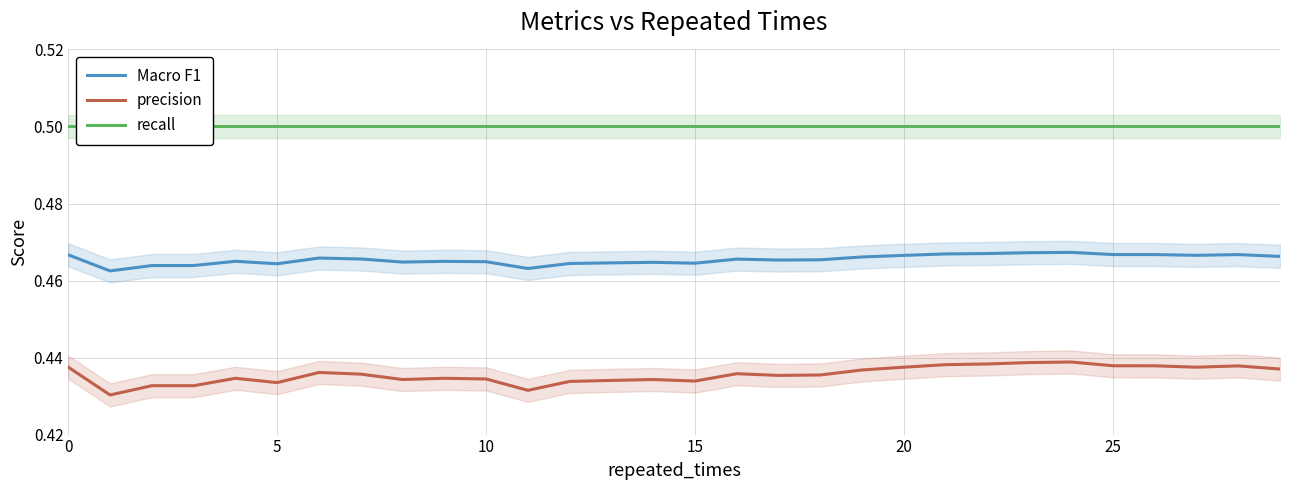

True or false: precision and recall intersect in this chart.

False